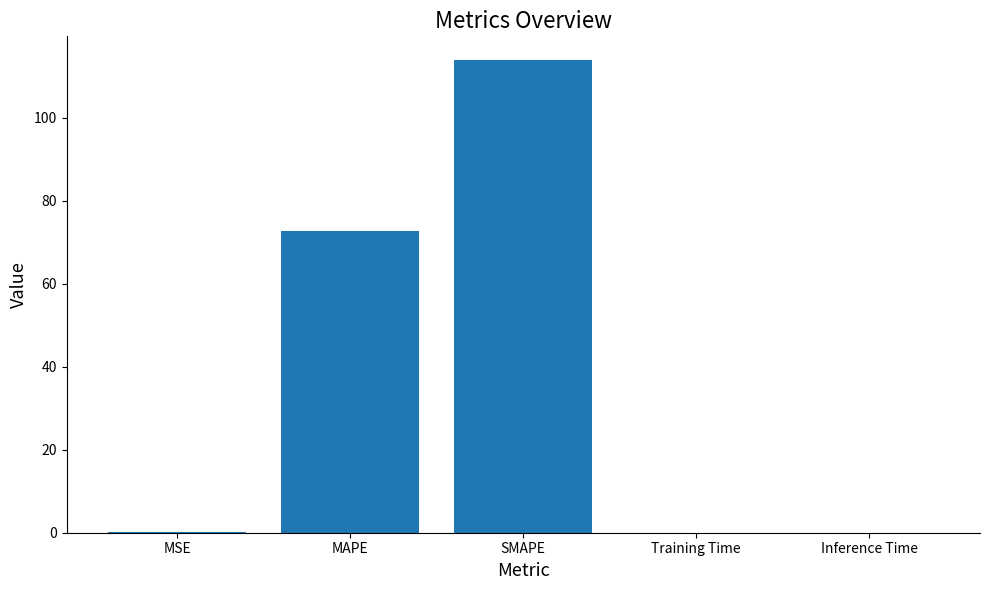

Where is the data nearest to the value 56?

MAPE